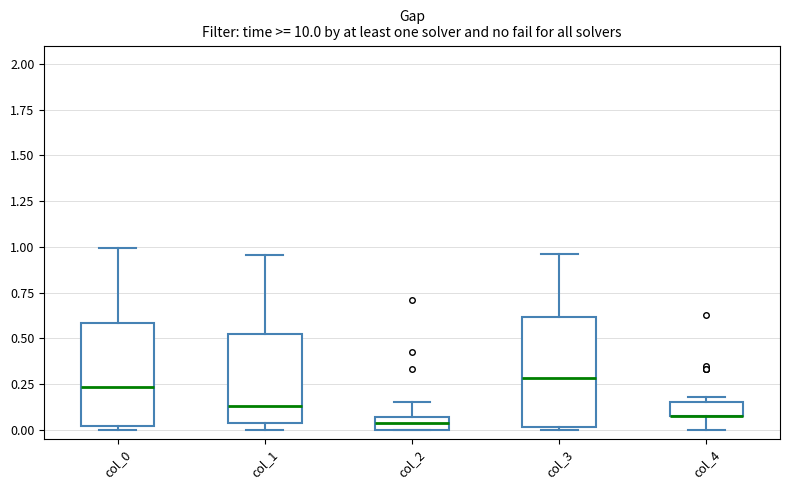

Where is the upper edge of the box for col_3 on the y-axis? The values are not printed on the chart, so give them approximately, as read against the axis.

0.60